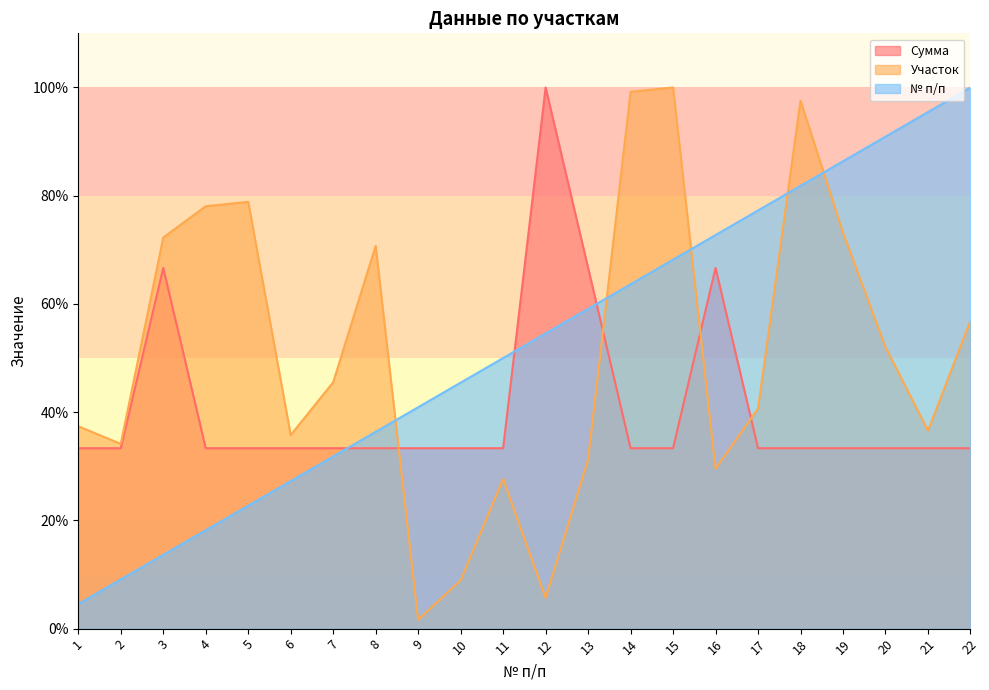

Where is Участок nearest to the value 50?

20